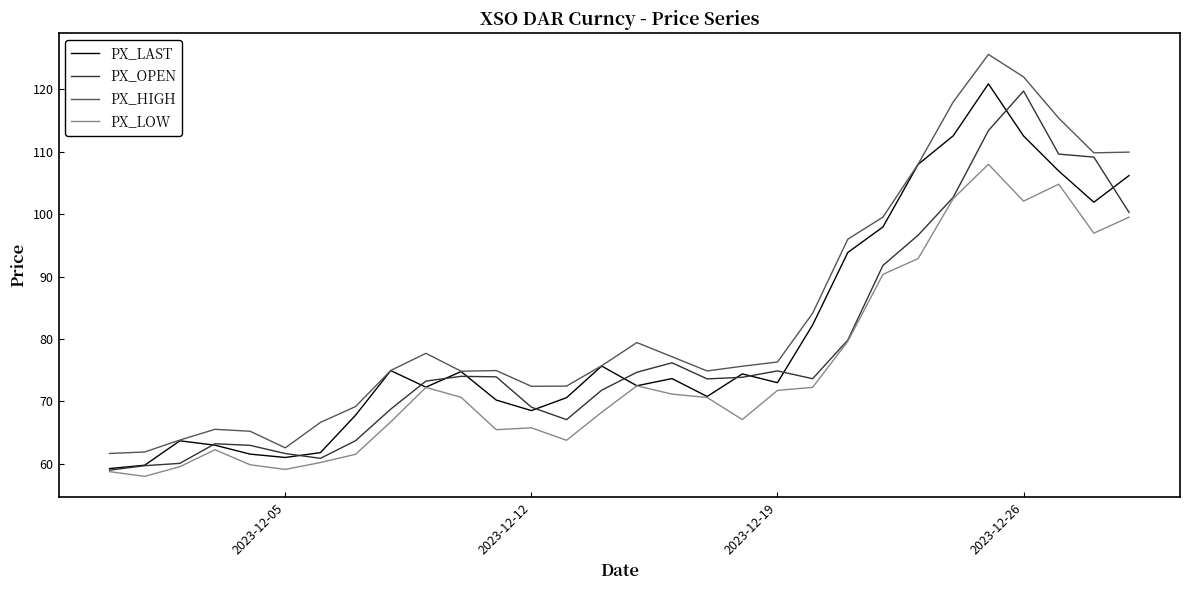

Which series has the widest spread of values?

PX_HIGH